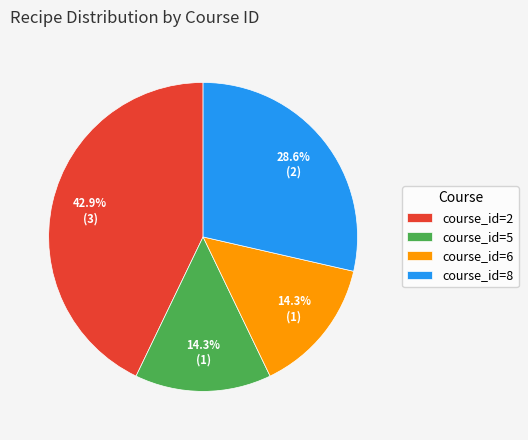

True or false: course_id=5 accounts for 1% of the total.

False